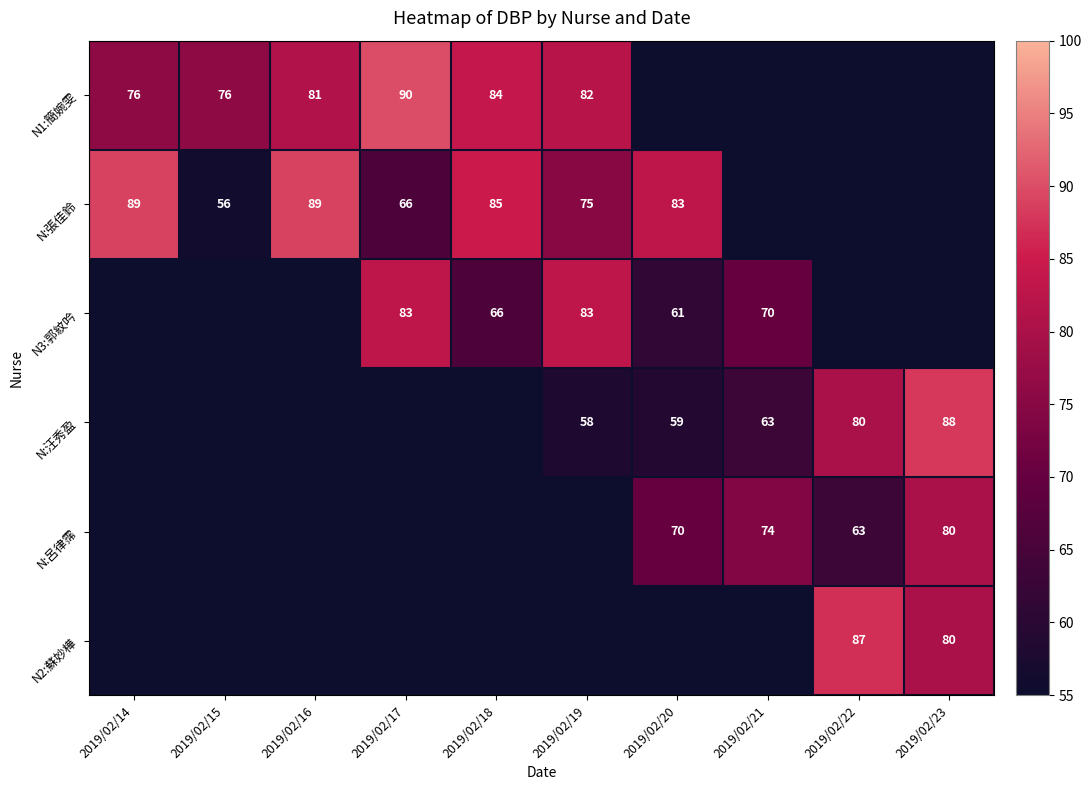

The value of N:張佳鈴 at 2019/02/20 is 43. True or false?

False